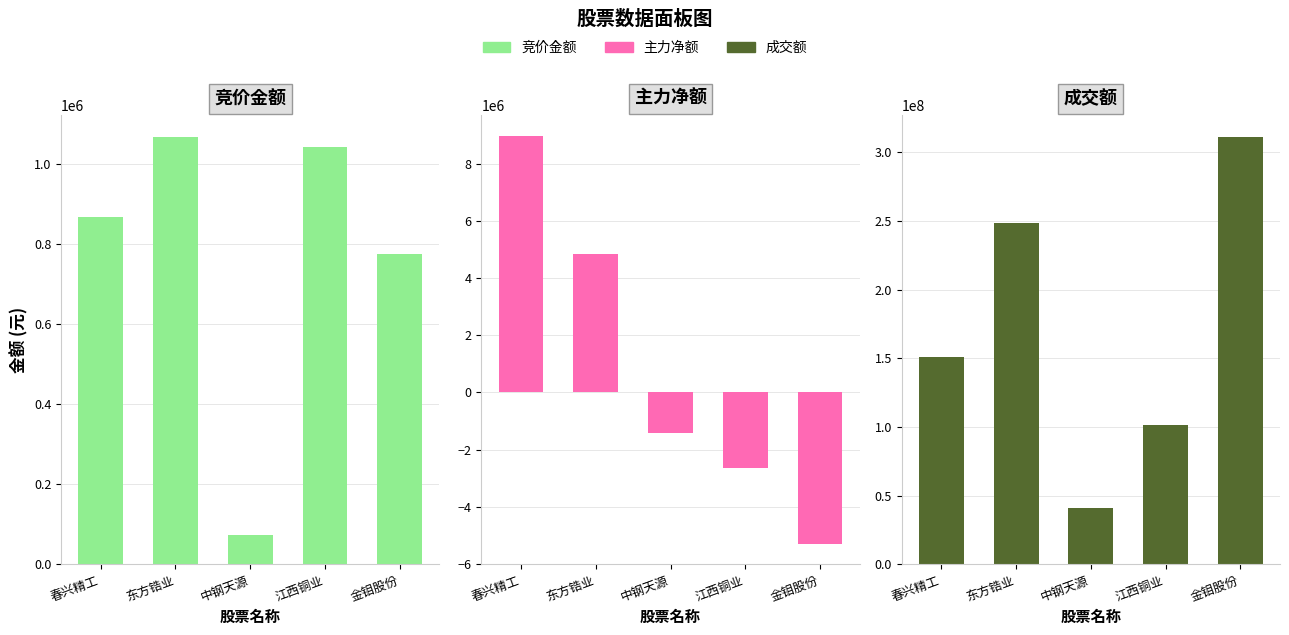

Which series has the largest total across all categories?

成交额